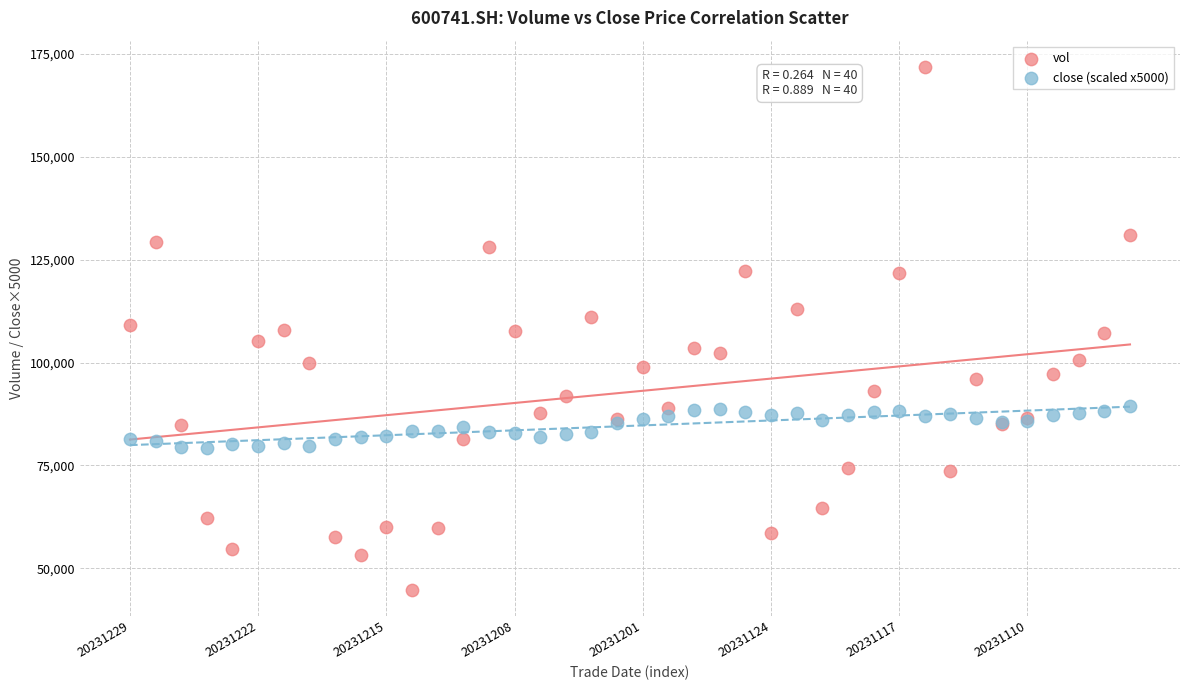

Which series reaches the minimum Y coordinate?

vol